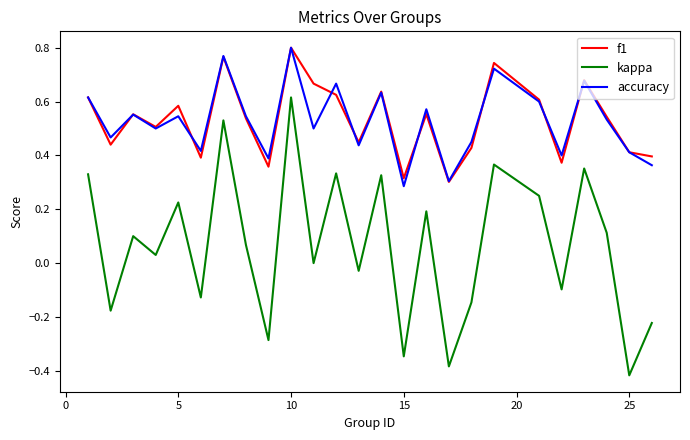

True or false: kappa and f1 intersect in this chart.

False